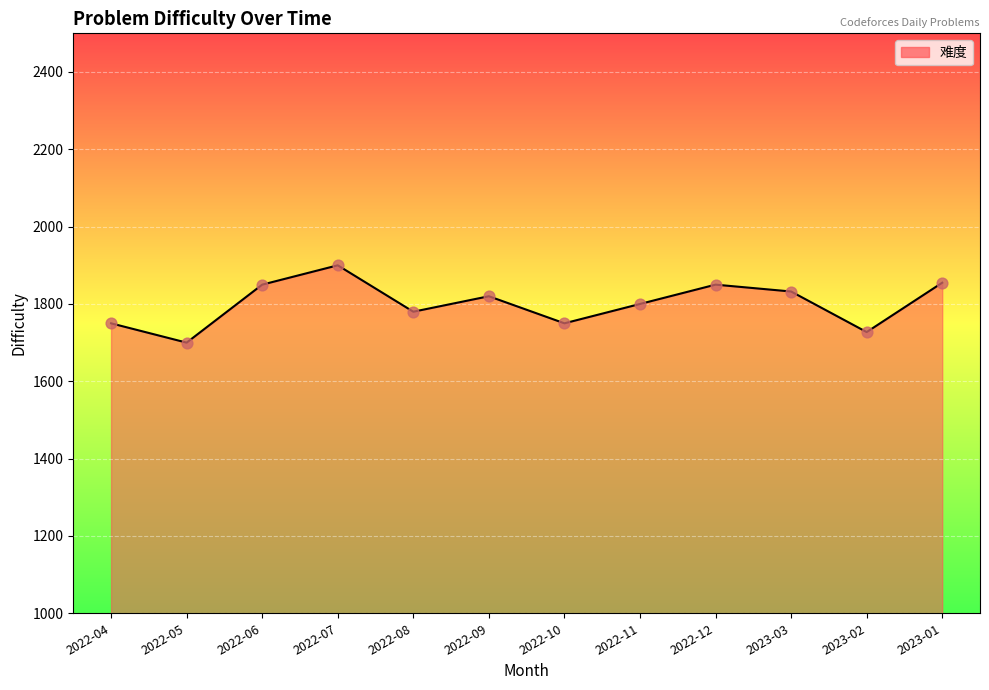

What is the change in value from 2023-03 to 2023-02?

-104.9